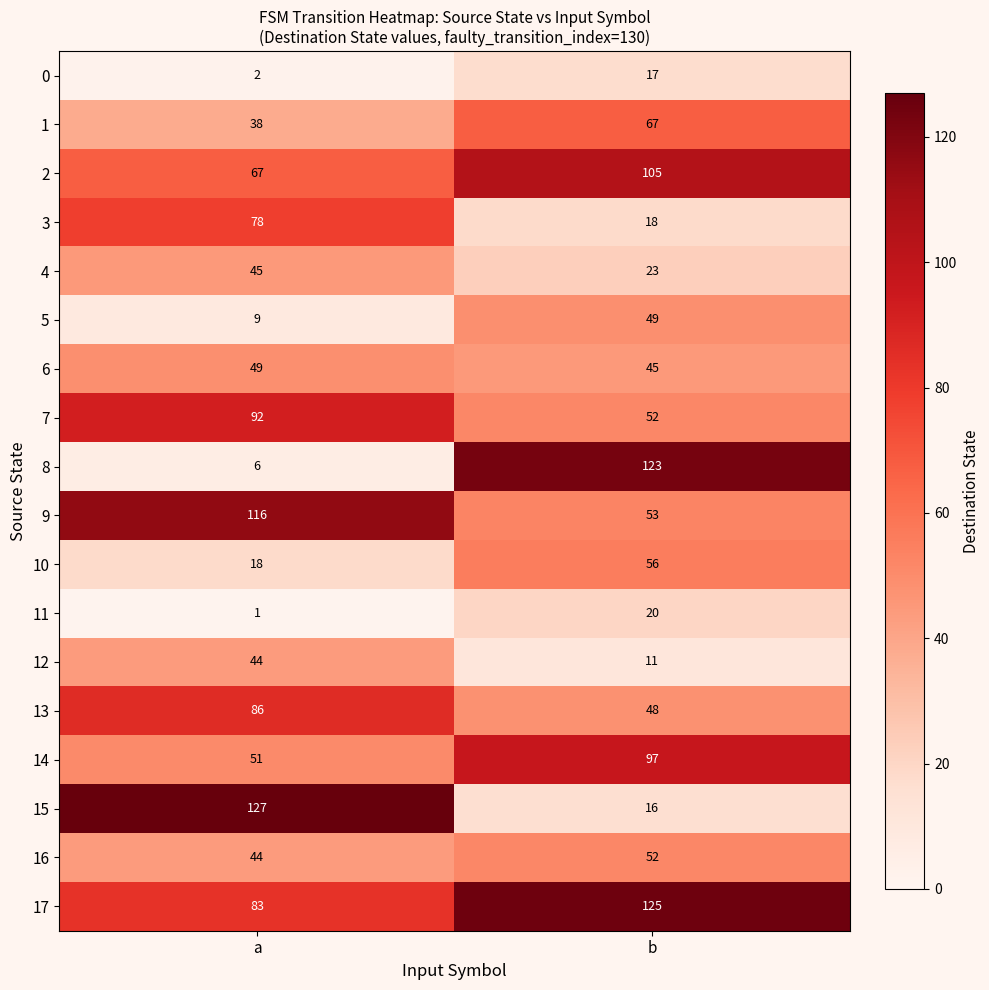

What is the difference between the highest and lowest values at a?

126